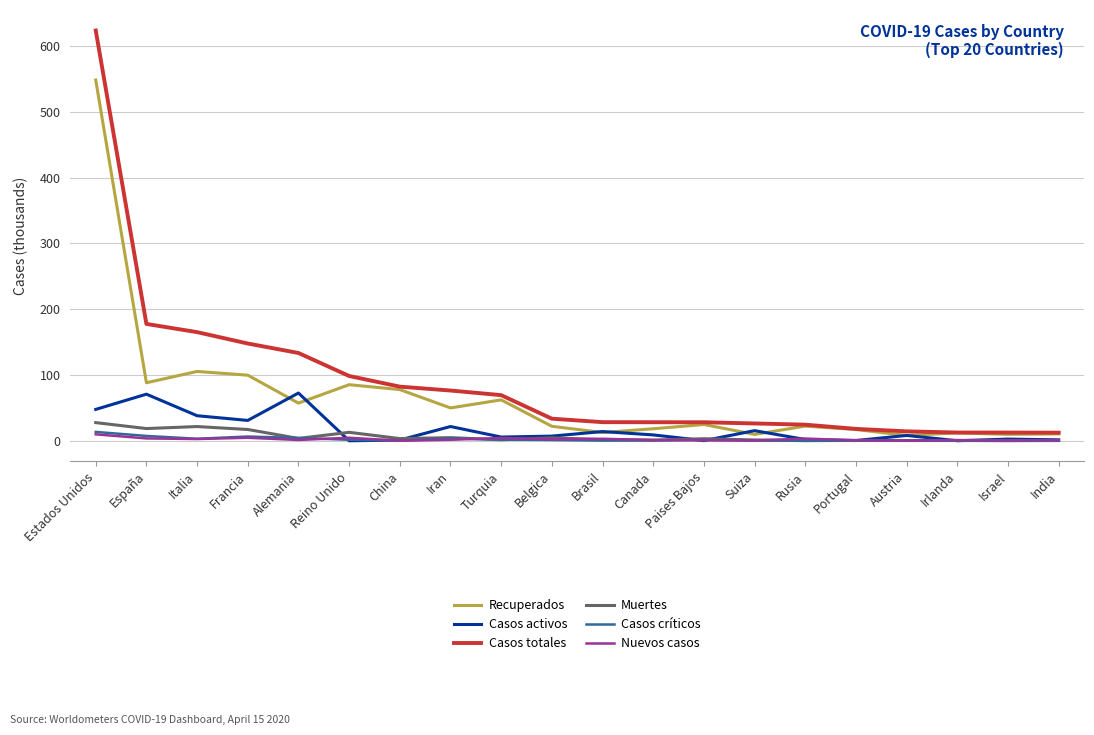

What is the total value across all series at Brasil?

60.0